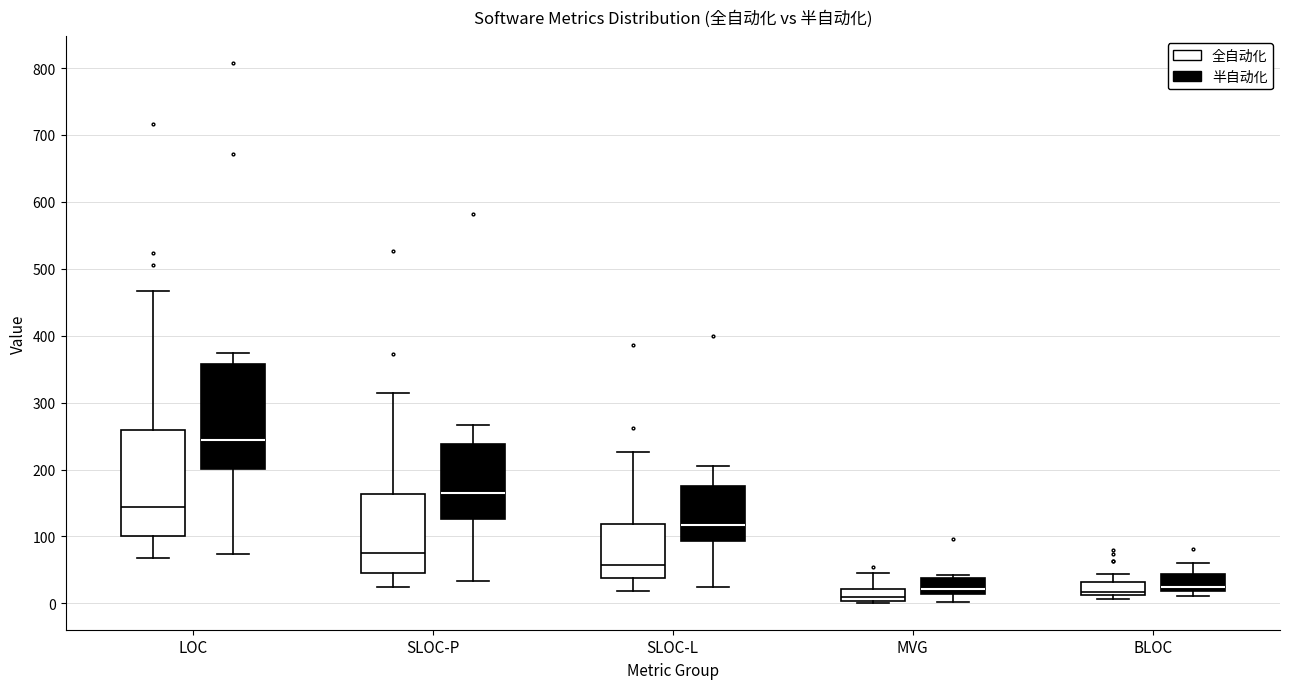

Reading left to right, transcribe this box plot: for each box, give where its median line is, the range the box spans, and where its two whiskers end, as read against the y-axis. The values are not printed on the chart, so give them approximately, as read against the axis.

LOC (全自动化): median 140, box 100 to 260, whiskers 70 to 470
LOC (半自动化): median 240, box 200 to 360, whiskers 70 to 370
SLOC-P (全自动化): median 80, box 50 to 160, whiskers 30 to 310
SLOC-P (半自动化): median 160, box 130 to 240, whiskers 30 to 270
SLOC-L (全自动化): median 60, box 40 to 120, whiskers 20 to 230
SLOC-L (半自动化): median 120, box 90 to 170, whiskers 20 to 210
MVG (全自动化): median 10, box 0 to 20, whiskers 0 to 50
MVG (半自动化): median 20, box 10 to 40, whiskers 0 to 40 (just above the box's upper edge)
BLOC (全自动化): median 20, box 10 to 30, whiskers 10 (just below the box's lower edge) to 40
BLOC (半自动化): median 20 (just above the box's lower edge), box 20 to 40, whiskers 10 to 60